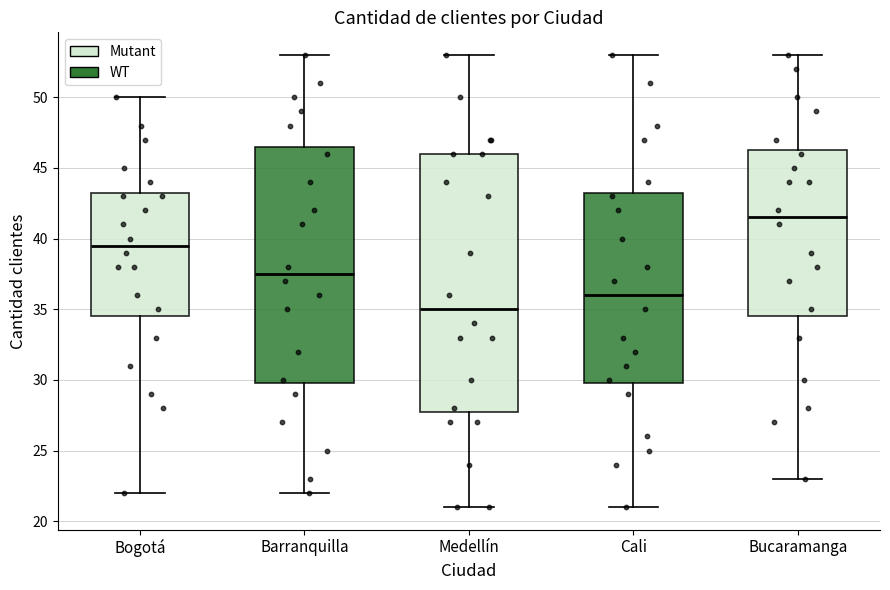

Which box has the highest median line?

Bucaramanga